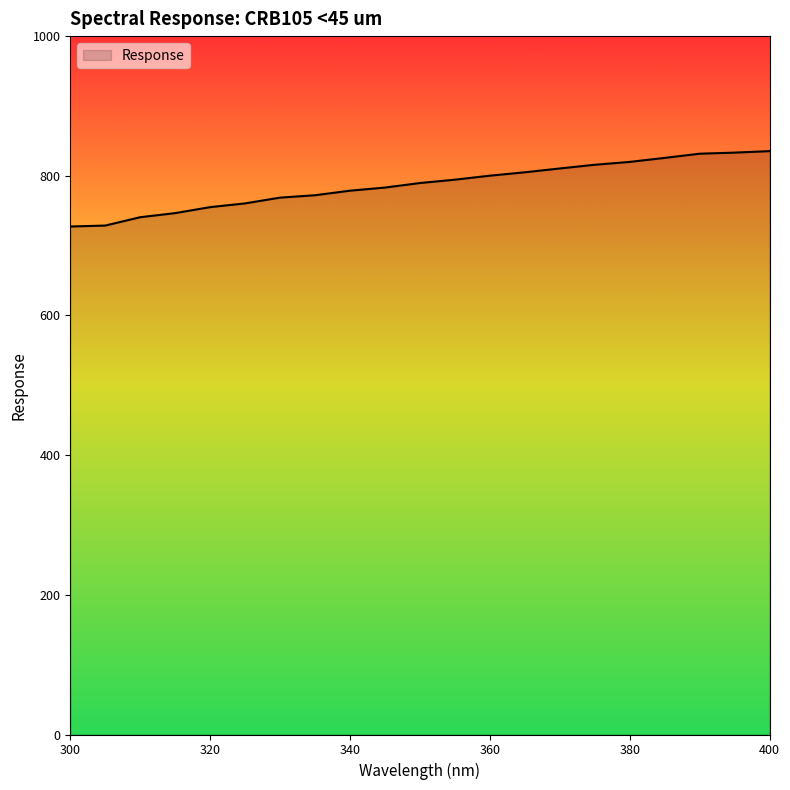

What is the difference between the second highest and second lowest values?

104.4